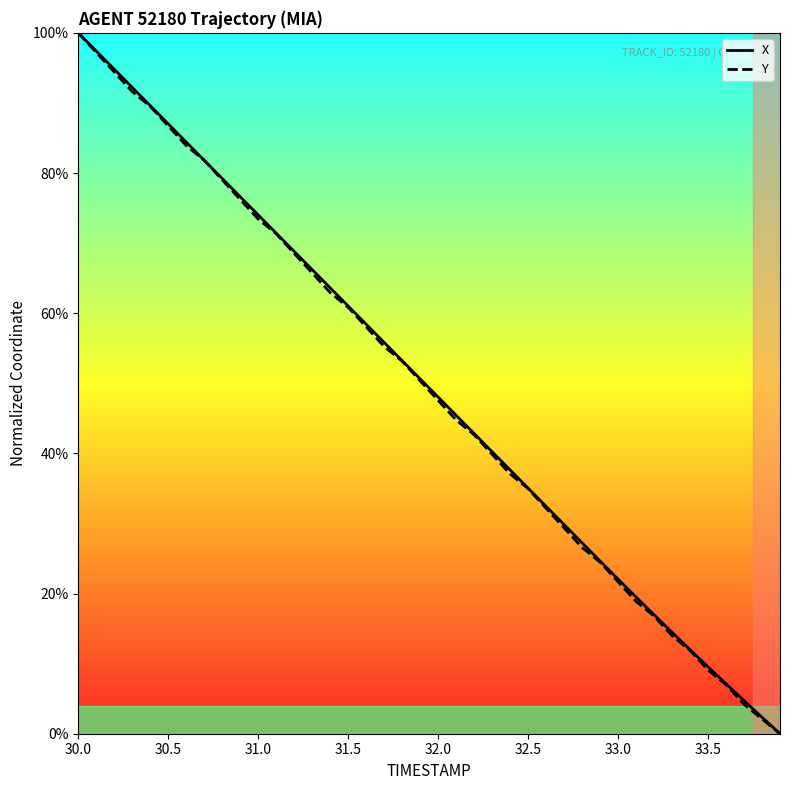

How many distinct data groups are displayed?

2